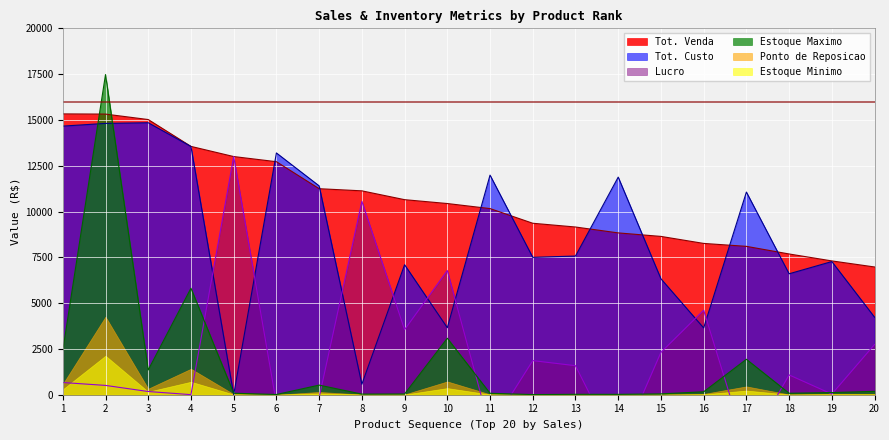

What is the average value of the Tot. Custo series?

8595.3